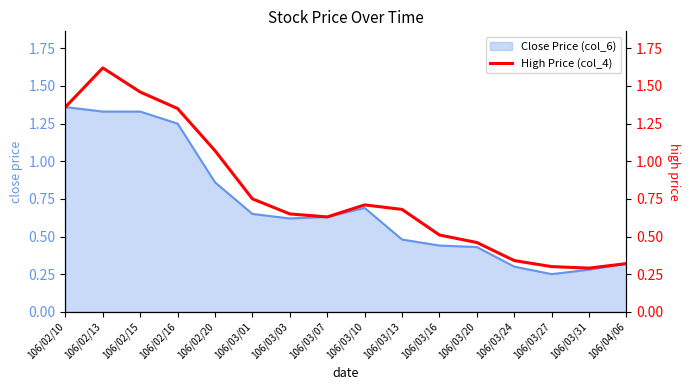

What is the label of the 14th point from the right?

106/02/15